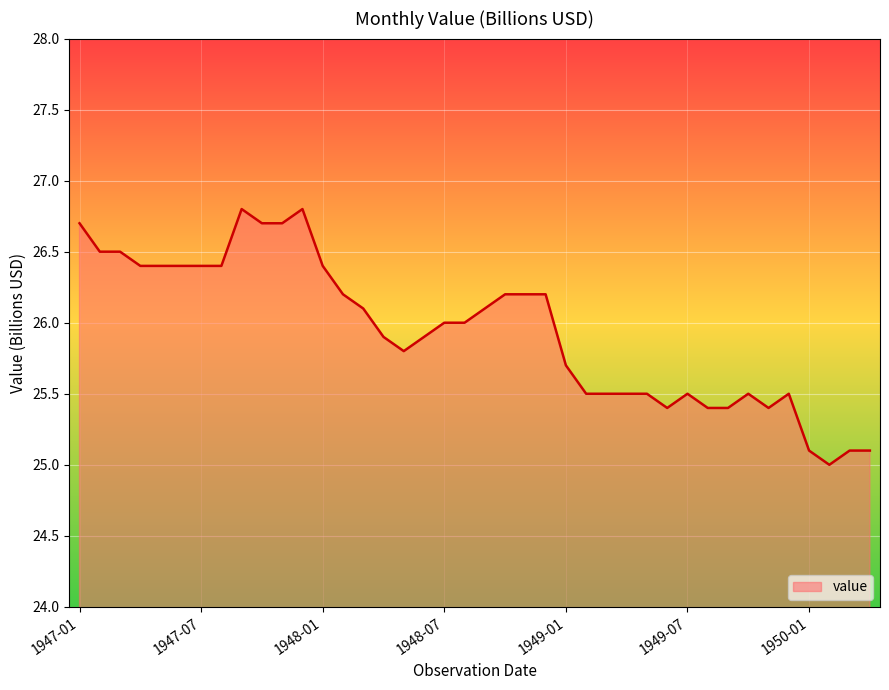

What is the minimum value shown in the chart?

25.0